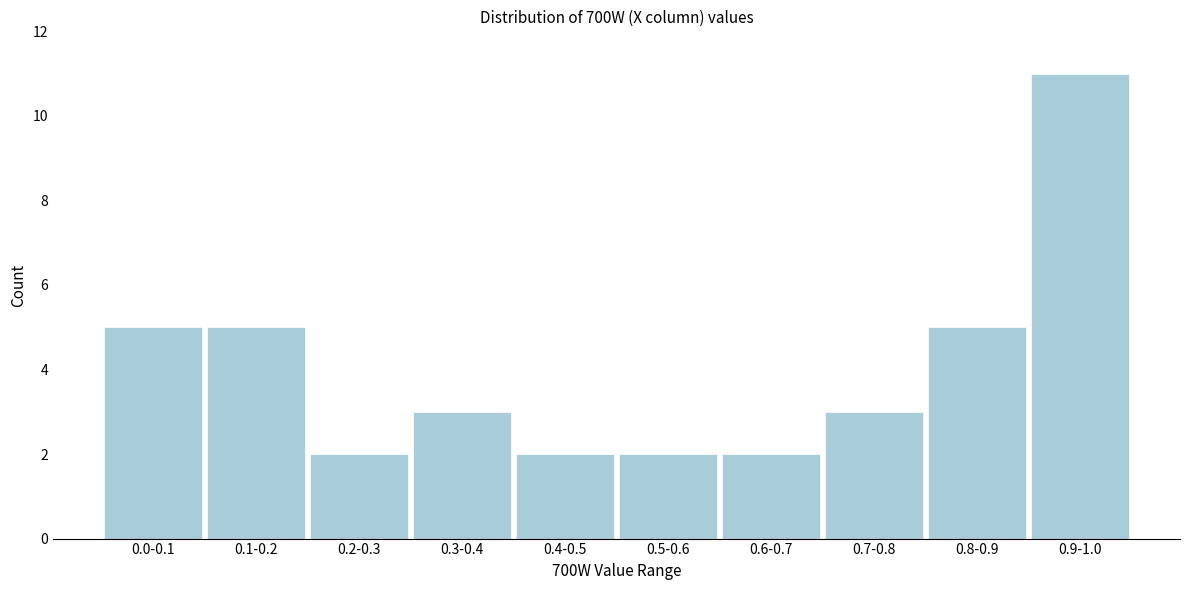

Reading left to right, extract all data points from this chart.

5	5	2	3	2	2	2	3	5	11